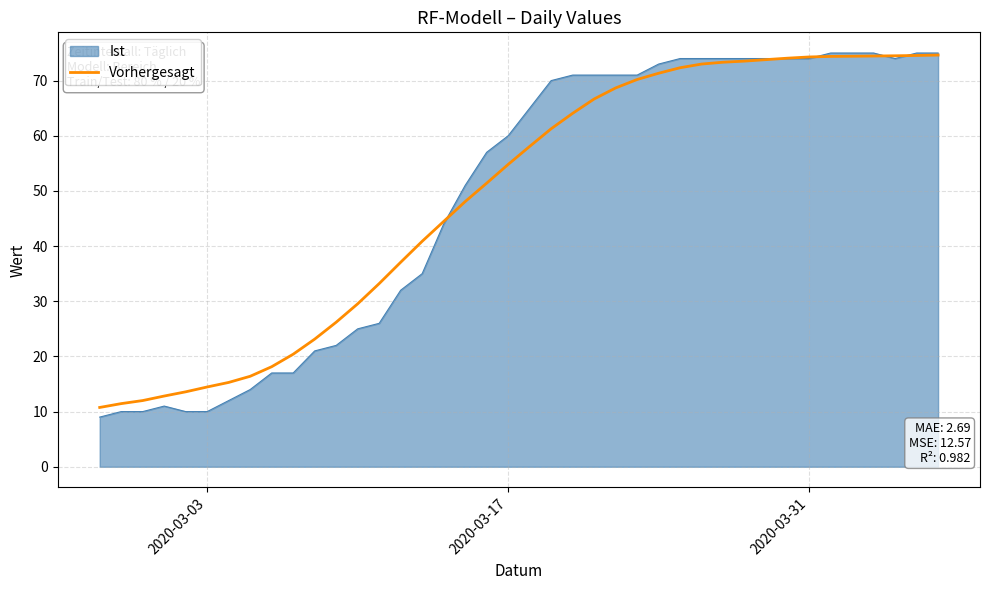

What is the minimum value shown in the chart?

9.0